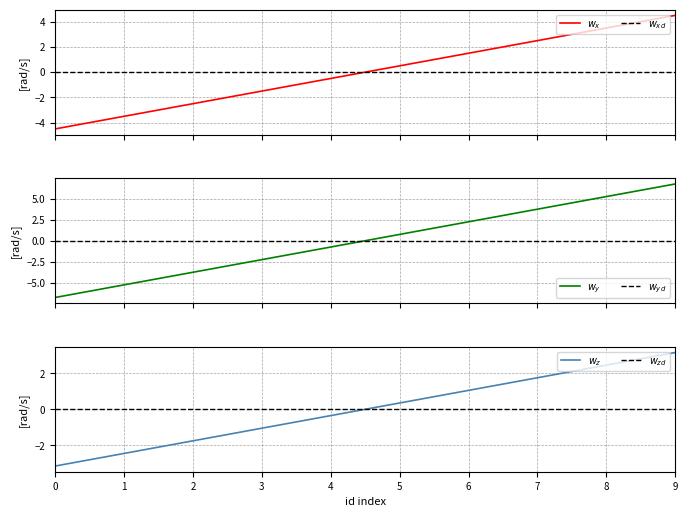

What is the spread (max minus min) of values at 3?

2.2